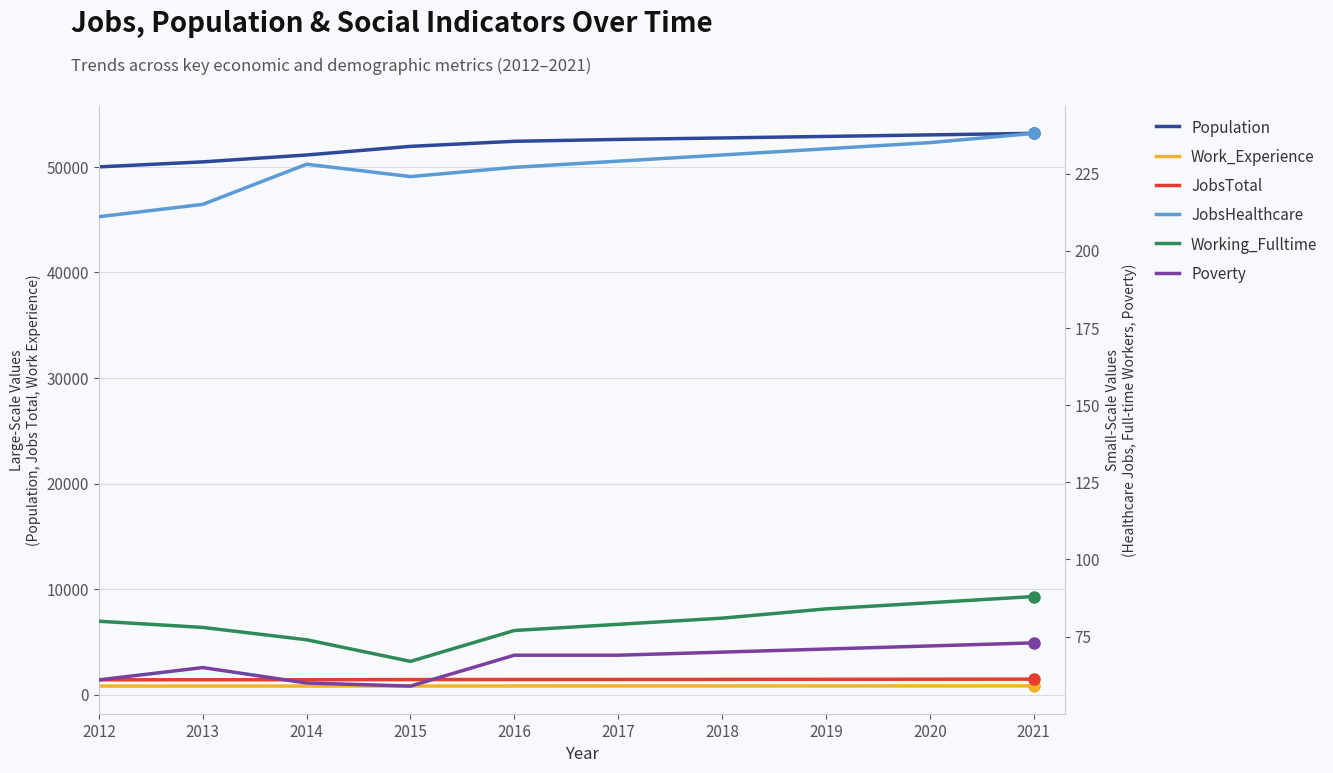

Which has a higher value, 2016 or 2021?

2021